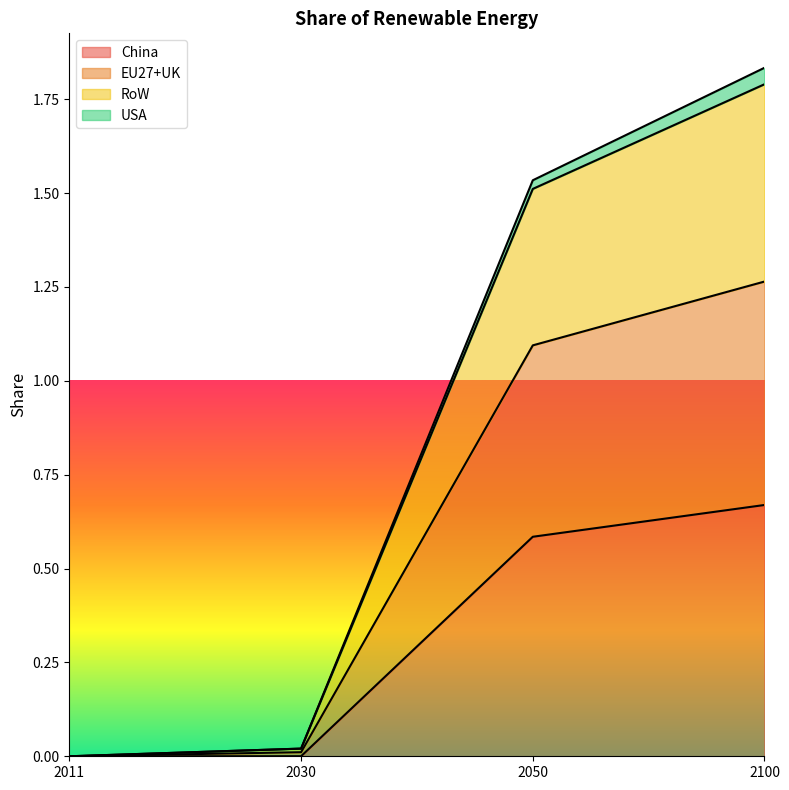

The China series shows 0.0 at 2011. True or false?

True